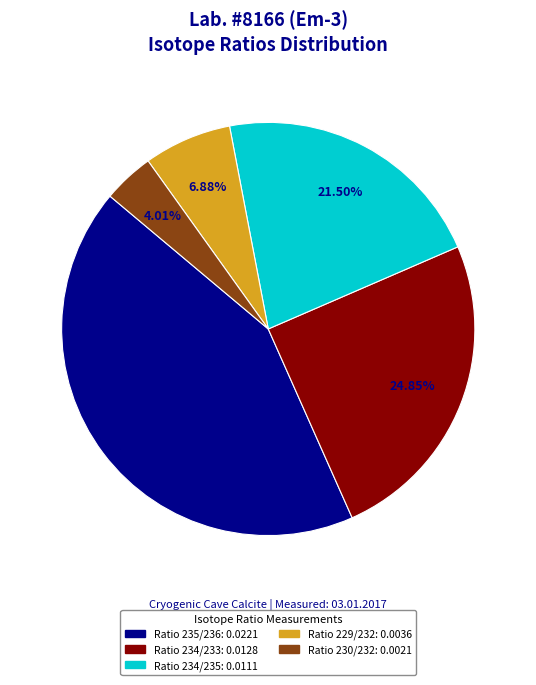

Rank the categories by value from highest to lowest.

Ratio 235/236, Ratio 234/233, Ratio 234/235, Ratio 229/232, Ratio 230/232